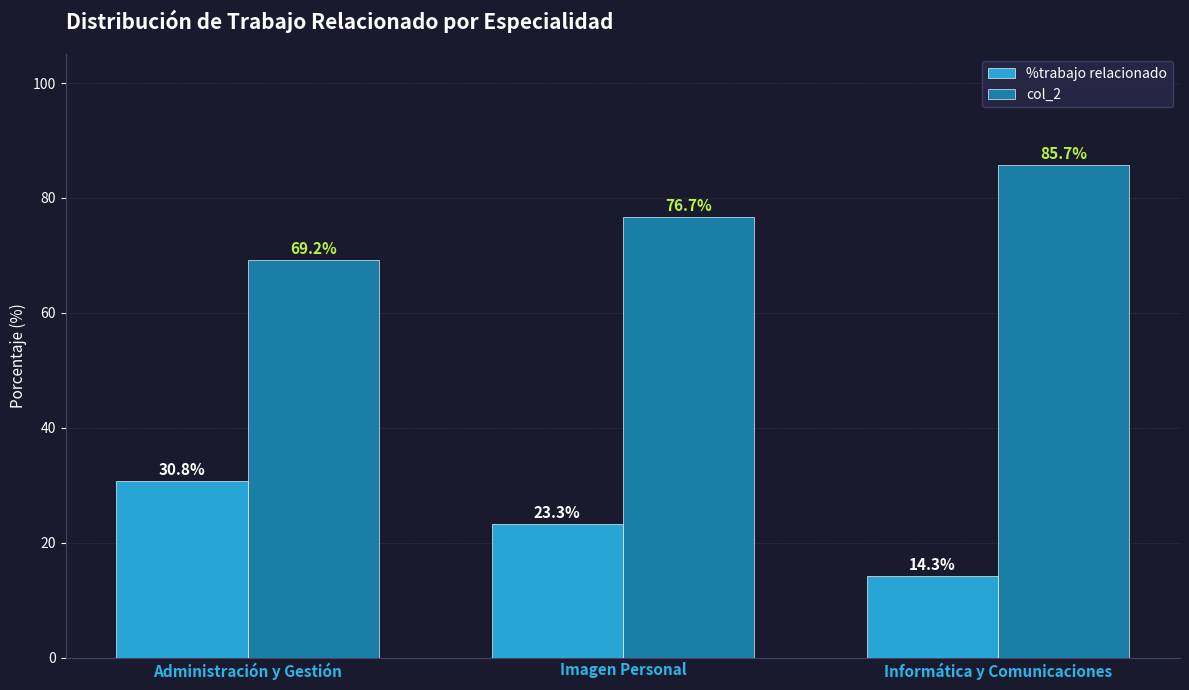

Where does the %trabajo relacionado series first go above 23?

Administración y Gestión